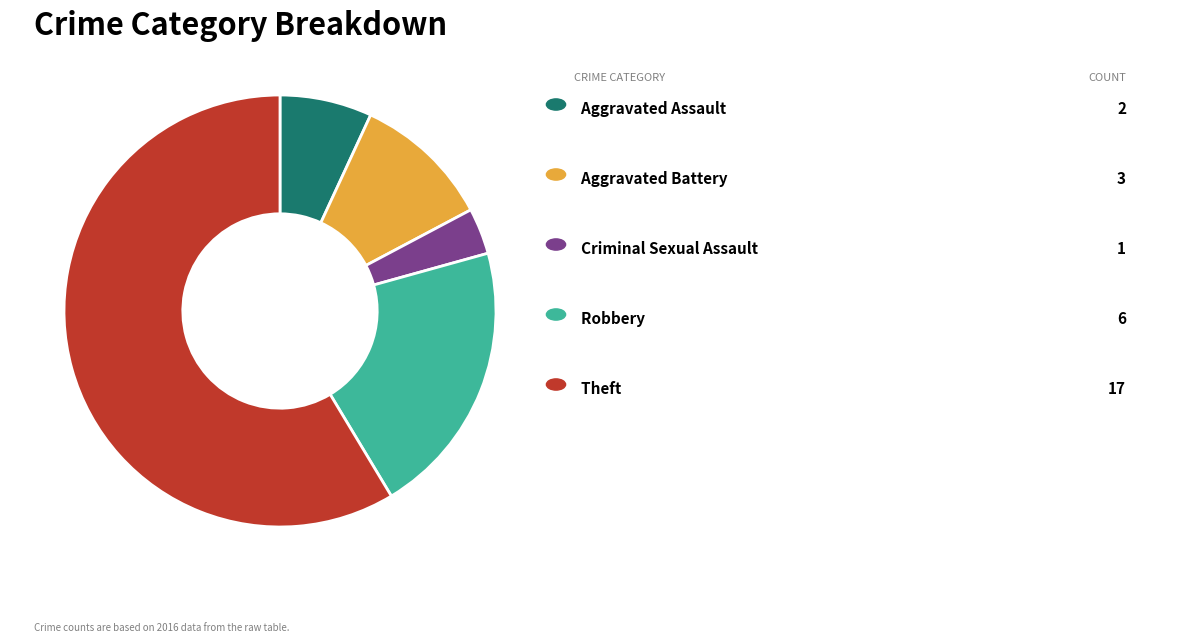

To the nearest percent, what is the difference between the largest and smallest slice percentages?

55%